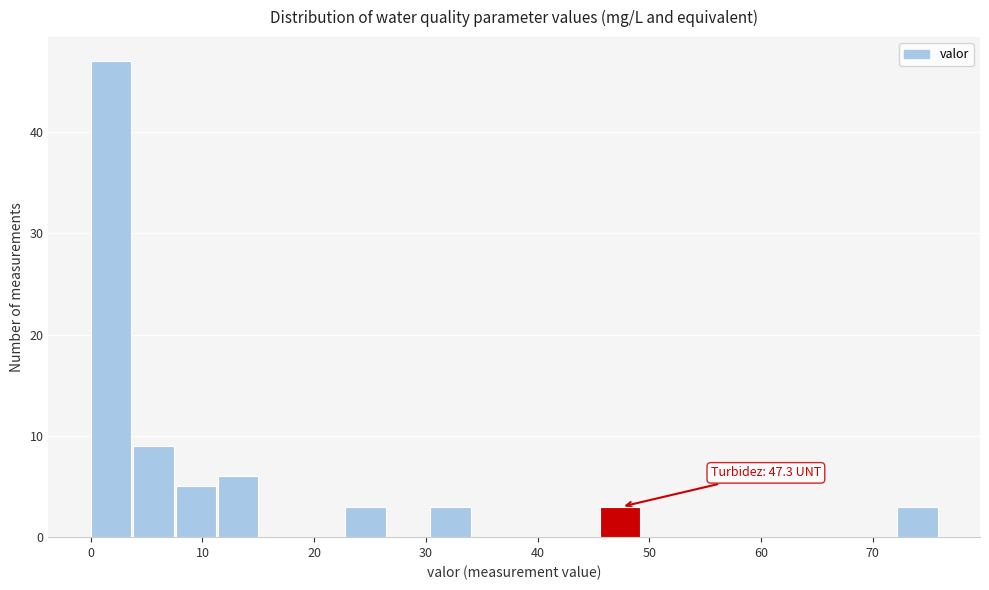

Around what value on the x-axis is the tallest bar? Give the approximate position of its centre, as read against the axis.

2